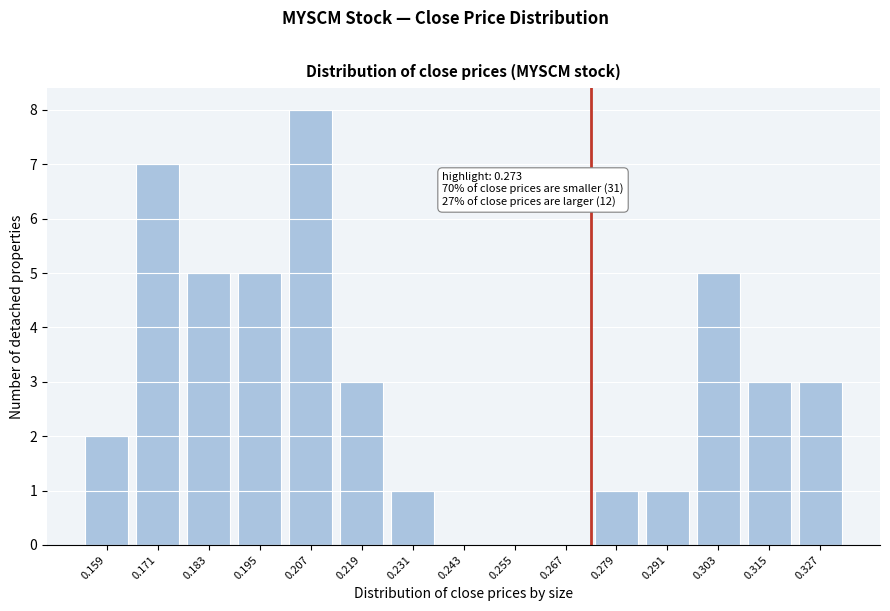

Which range on the x-axis has the tallest bar?

0.201 to 0.213